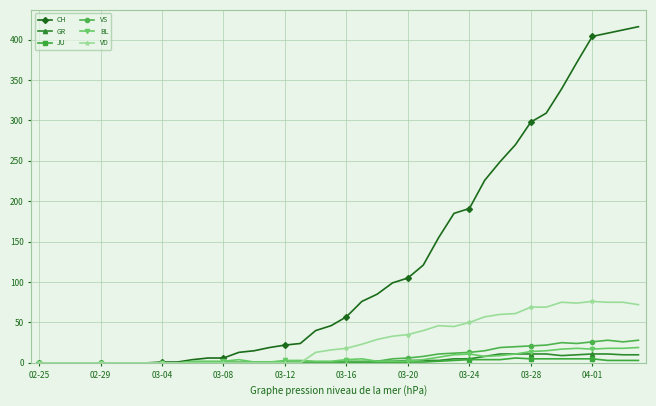

True or false: GR has more than 0 points higher than both neighbors.

True